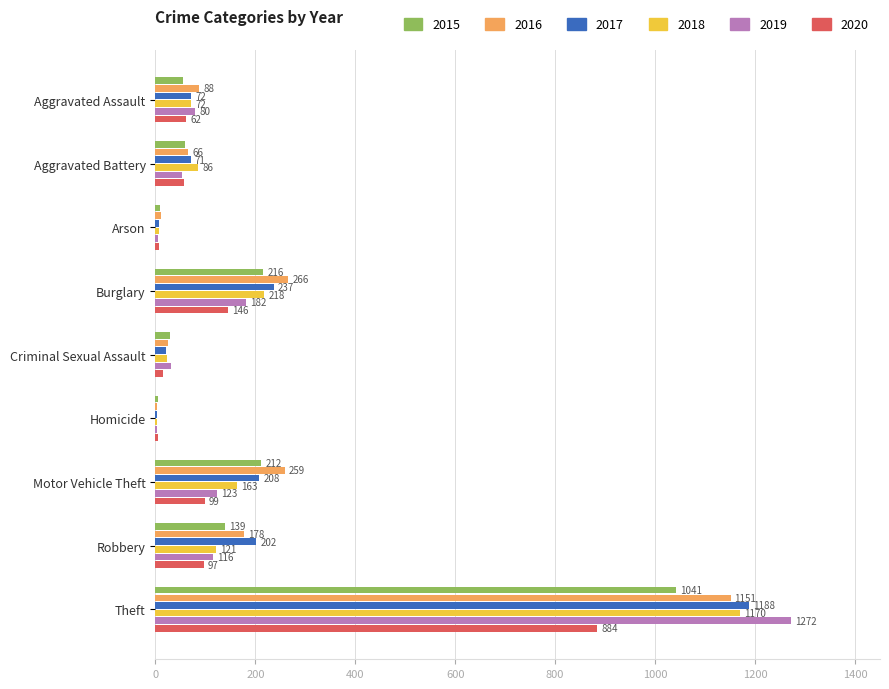

What is the average value of the 2015 series?

196